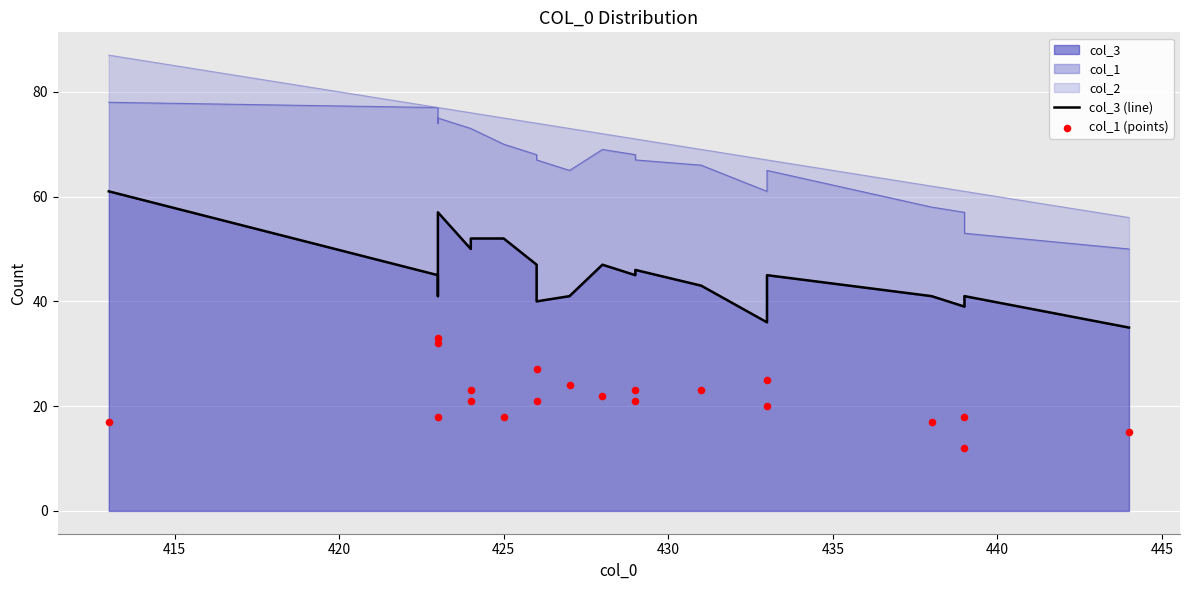

Which series contains the highest Y value?

col_3 (line)